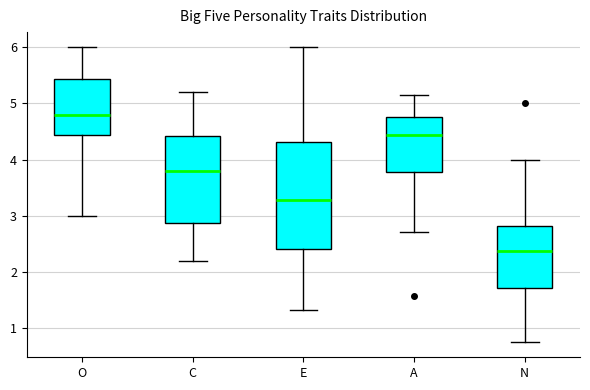

Reading left to right, read every box against the y-axis: the position of its median line, the range the box covers, and the ends of its whiskers. The values are not printed on the chart, so give them approximately, as read against the axis.

O: median 4.8, box 4.4 to 5.4, whiskers 3.0 to 6.0
C: median 3.8, box 2.9 to 4.4, whiskers 2.2 to 5.2
E: median 3.3, box 2.4 to 4.3, whiskers 1.3 to 6.0
A: median 4.4, box 3.8 to 4.7, whiskers 2.7 to 5.1
N: median 2.4, box 1.7 to 2.8, whiskers 0.8 to 4.0